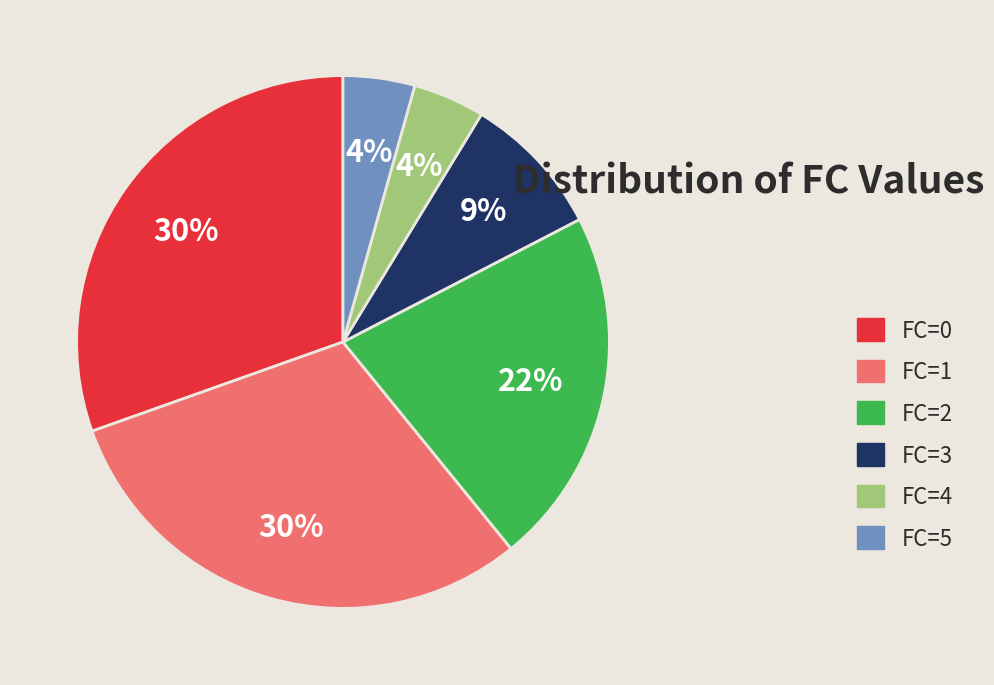

Is FC=5 the majority of the pie?

No